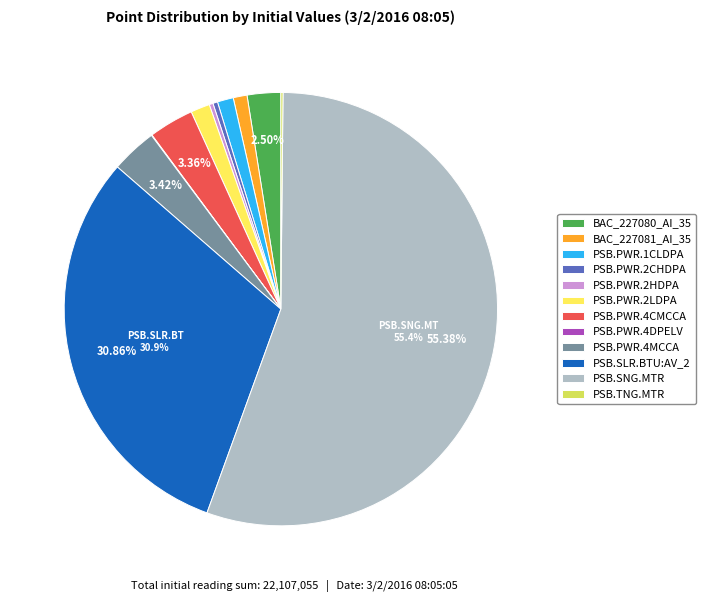

Is the sum of PSB.PWR.2CHDPA and PSB.PWR.4CMCCA greater than half?

No